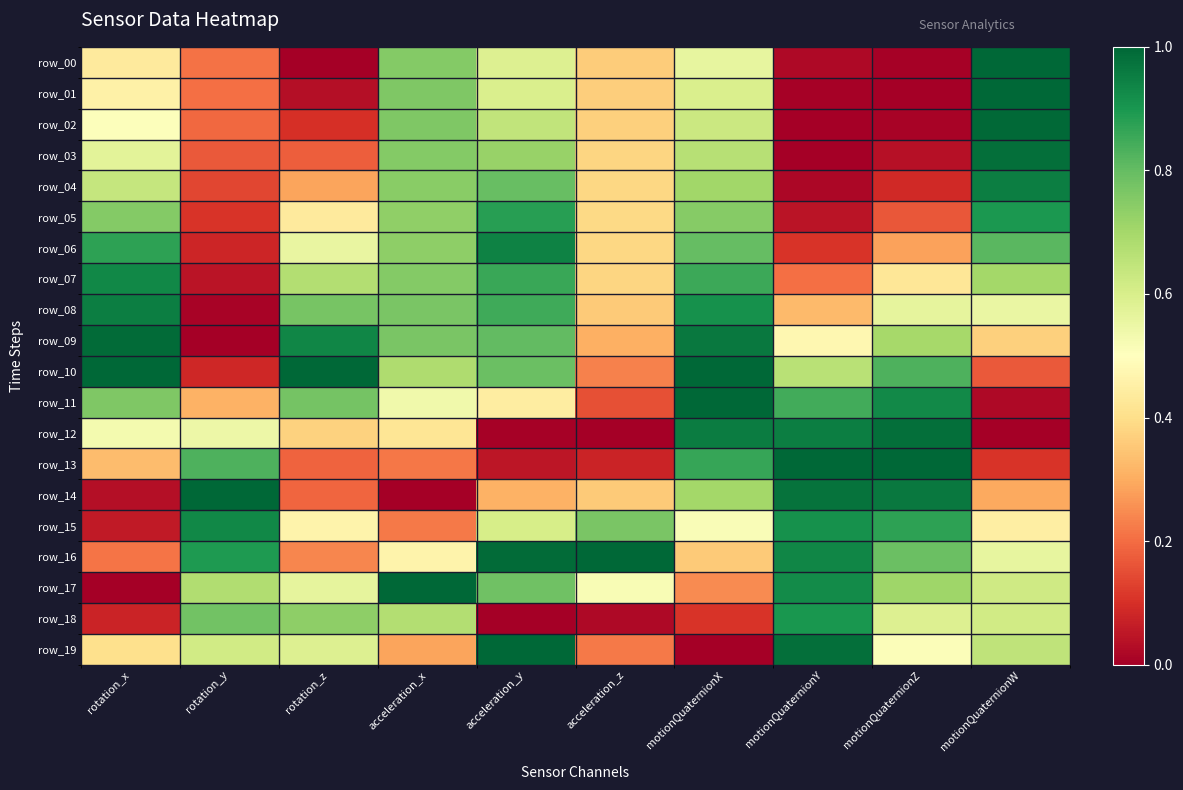

Which label corresponds to the largest value in the chart?

motionQuaternionW